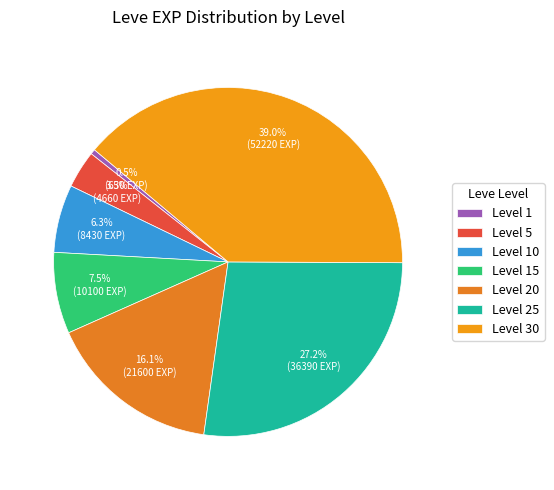

Do Level 15 and Level 5 together represent more than half of the pie?

No